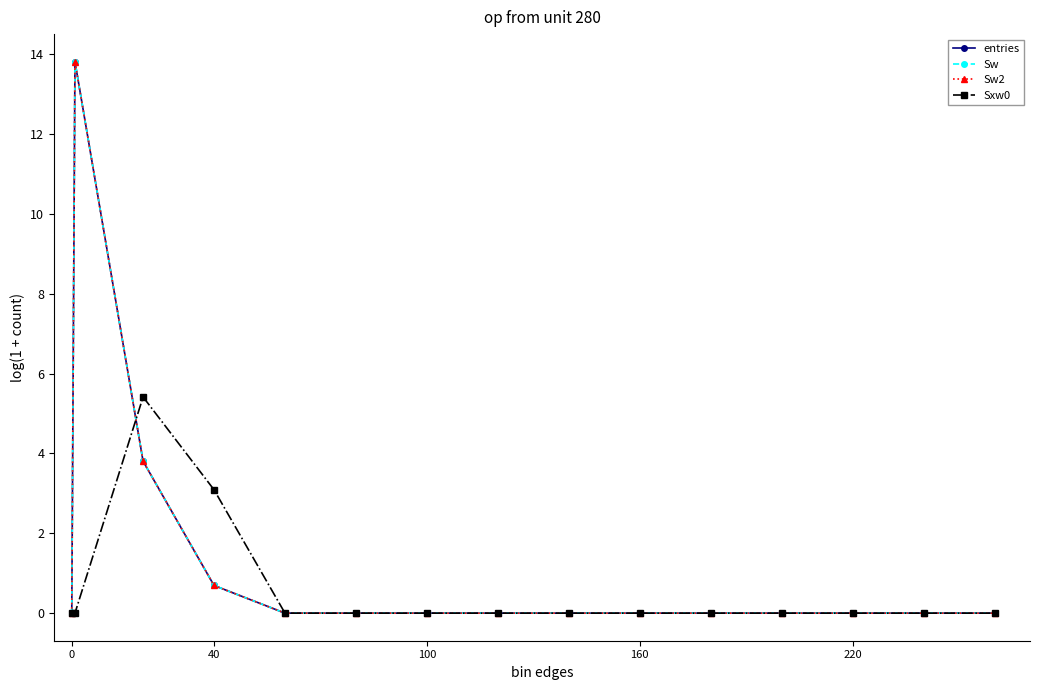

List the series in order of their peak value, highest first.

entries, Sw, Sw2, Sxw0